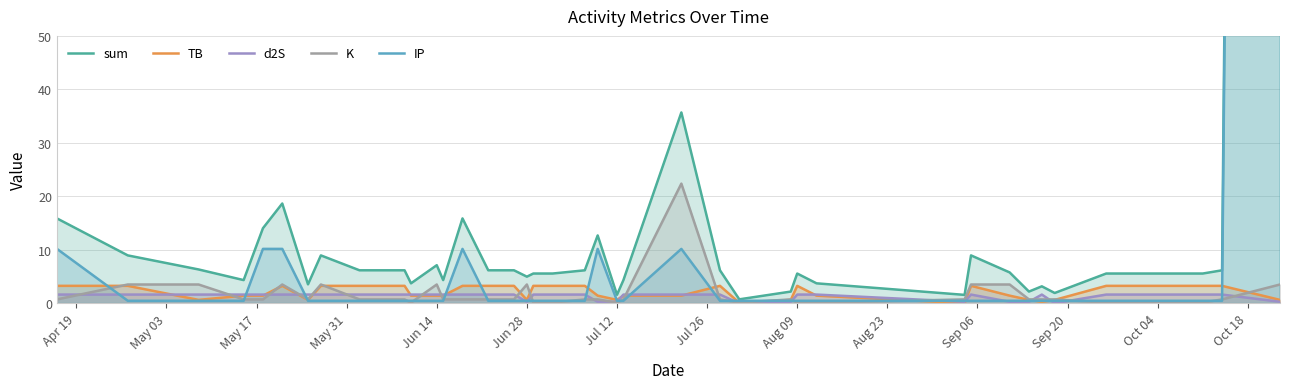

List the series in order of their peak value, lowest first.

d2S, TB, K, IP, sum